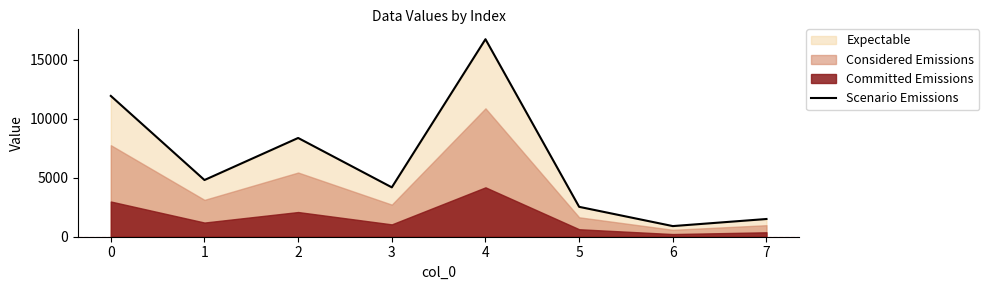

What is the difference between the values at 2 and 6?

7460